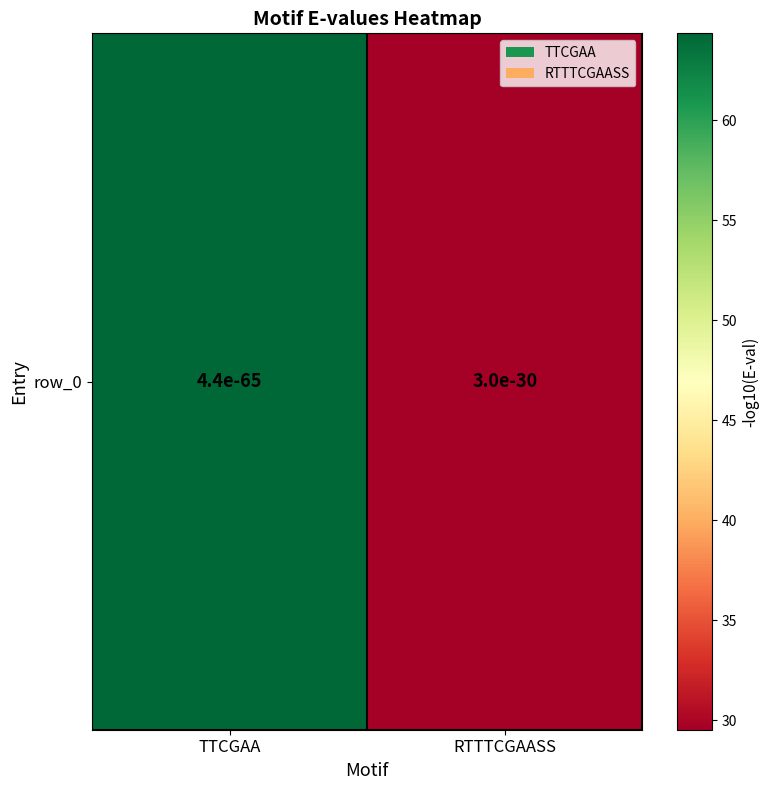

What is the maximum value shown in the chart?

64.4